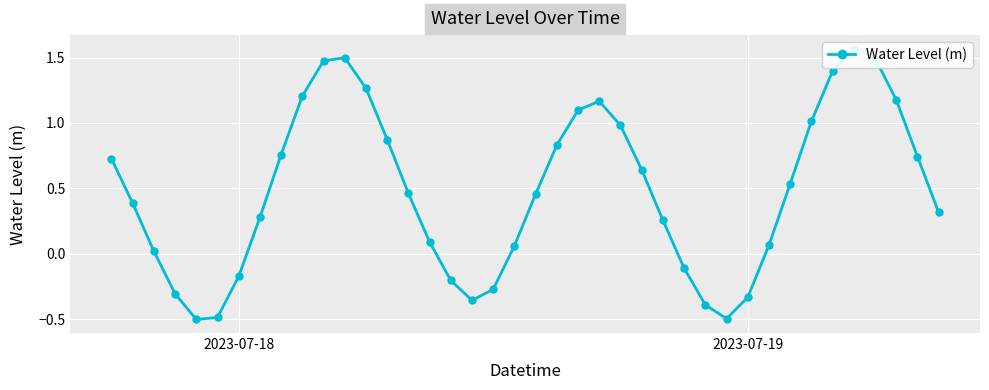

Reading right to left, transcribe all the data shown in this chart.

0.3	0.7	1.2	1.5	1.6	1.4	1.0	0.5	0.1	-0.3	-0.5	-0.4	-0.1	0.3	0.6	1.0	1.2	1.1	0.8	0.5	0.1	-0.3	-0.4	-0.2	0.1	0.5	0.9	1.3	1.5	1.5	1.2	0.8	0.3	-0.2	-0.5	-0.5	-0.3	0.0	0.4	0.7